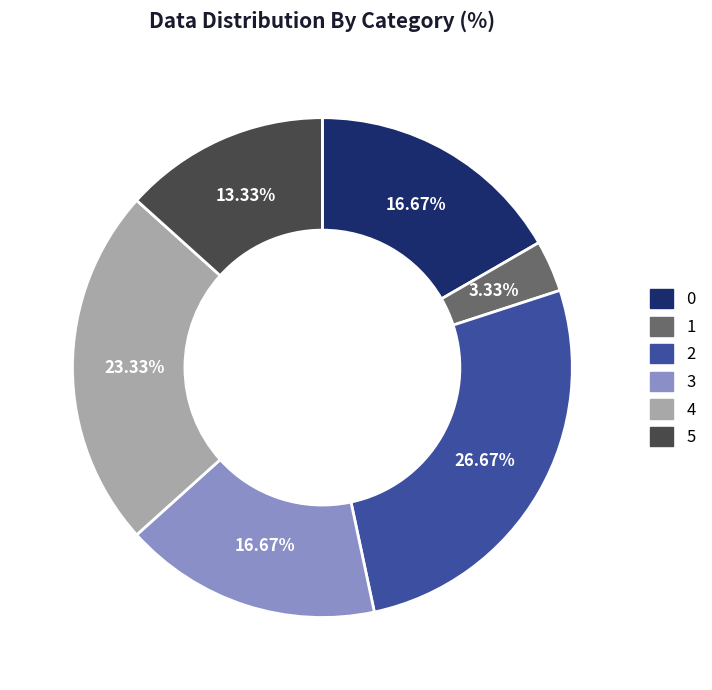

Does any single category account for the majority?

No